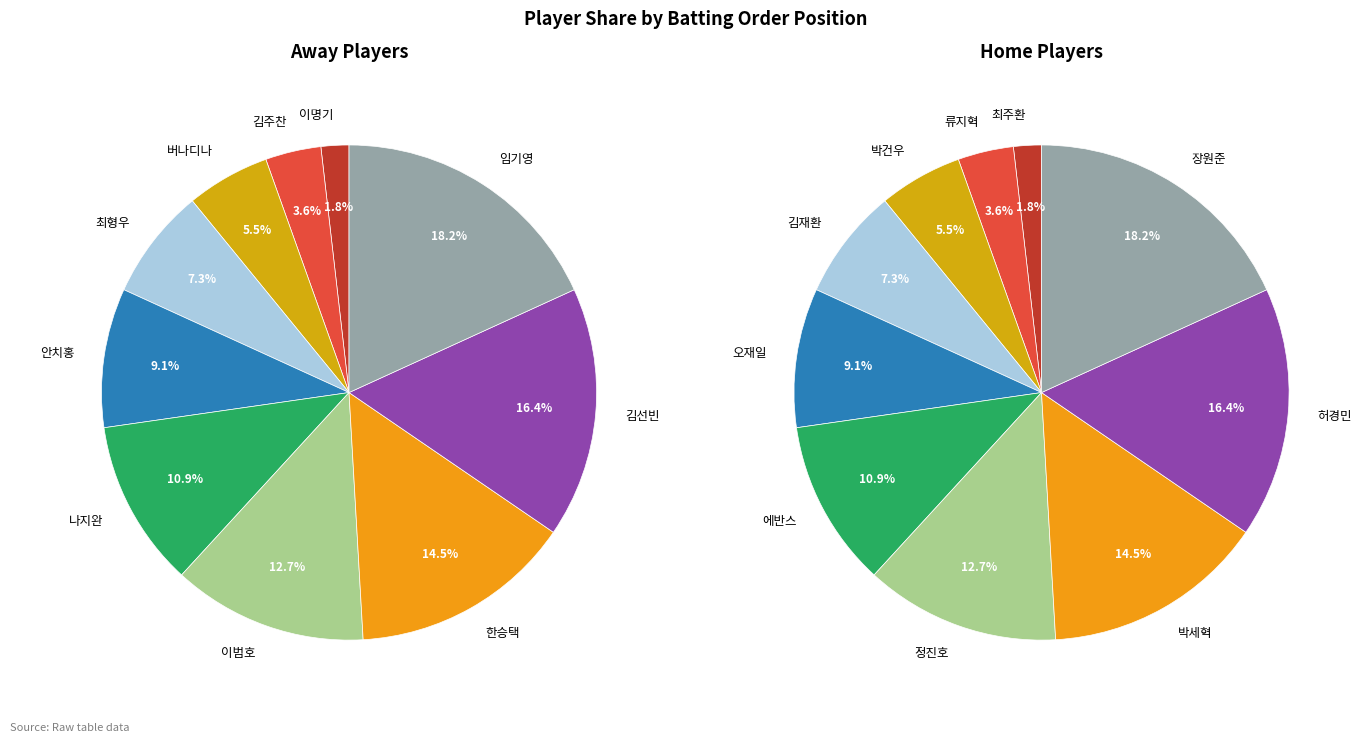

Does 김선빈 account for over 50% of the chart?

No